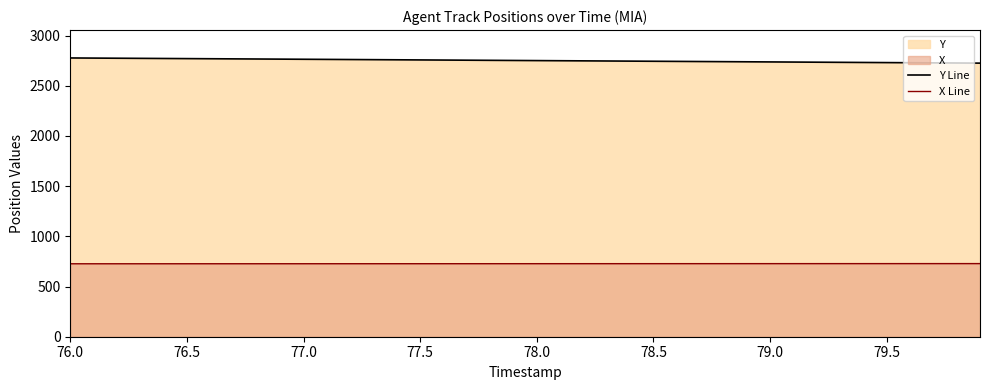

Rank the series at 78.0 from lowest to highest value.

X Line, Y Line